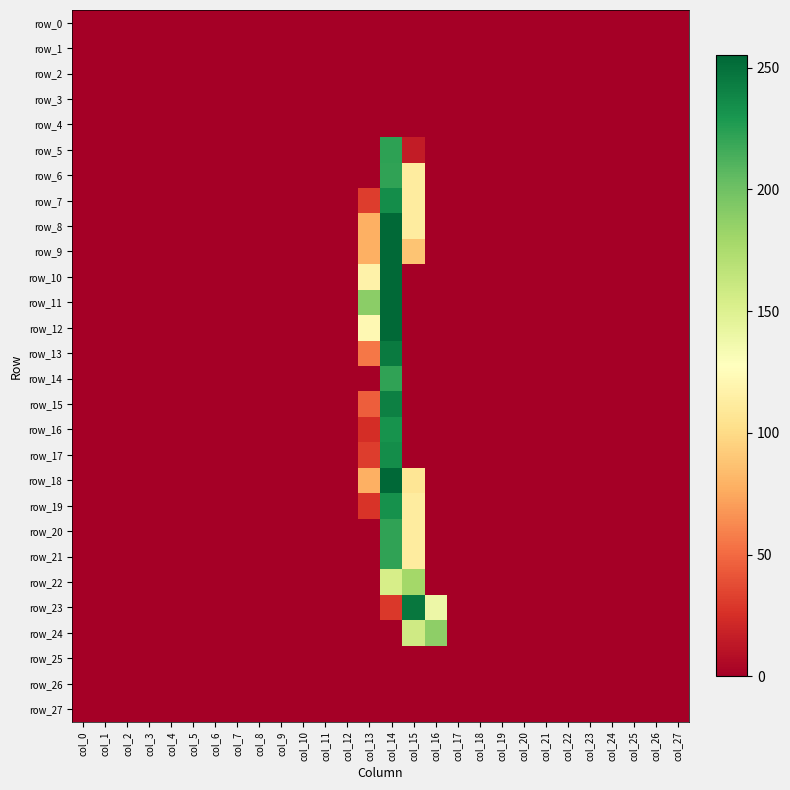

Count the number of categories in the chart.

28